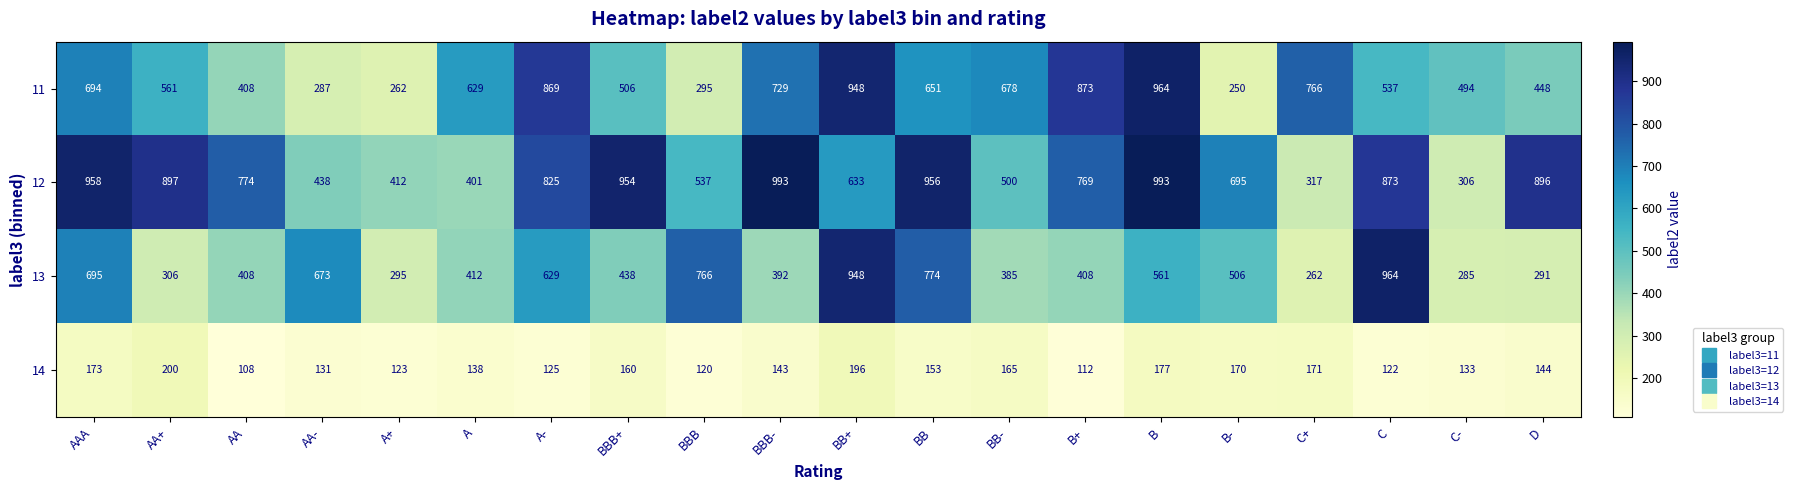

At which category is the sum across all series the highest?

BB+